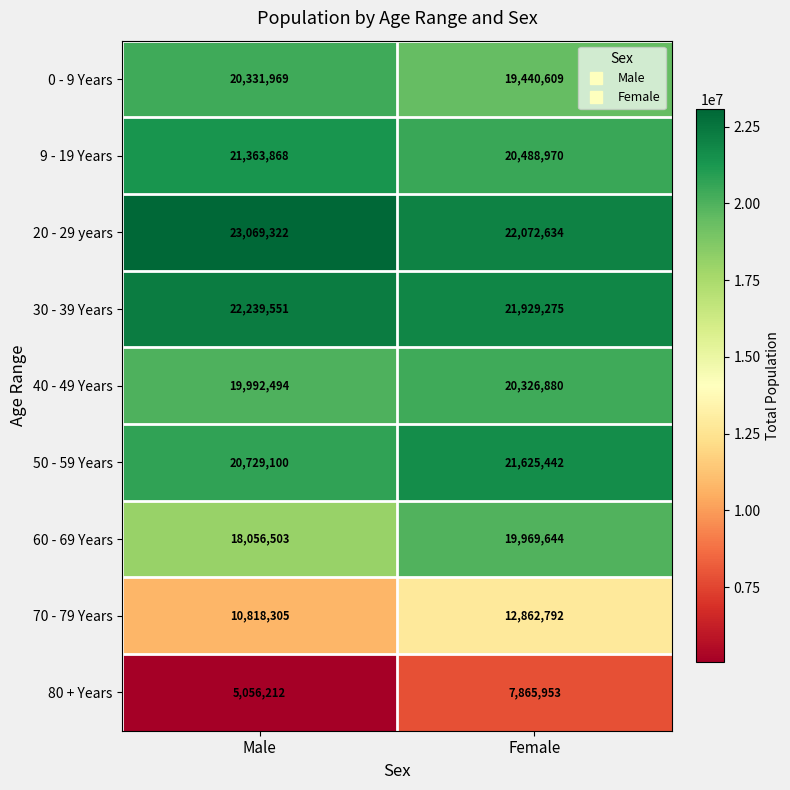

Which label corresponds to the smallest value in the chart?

Male